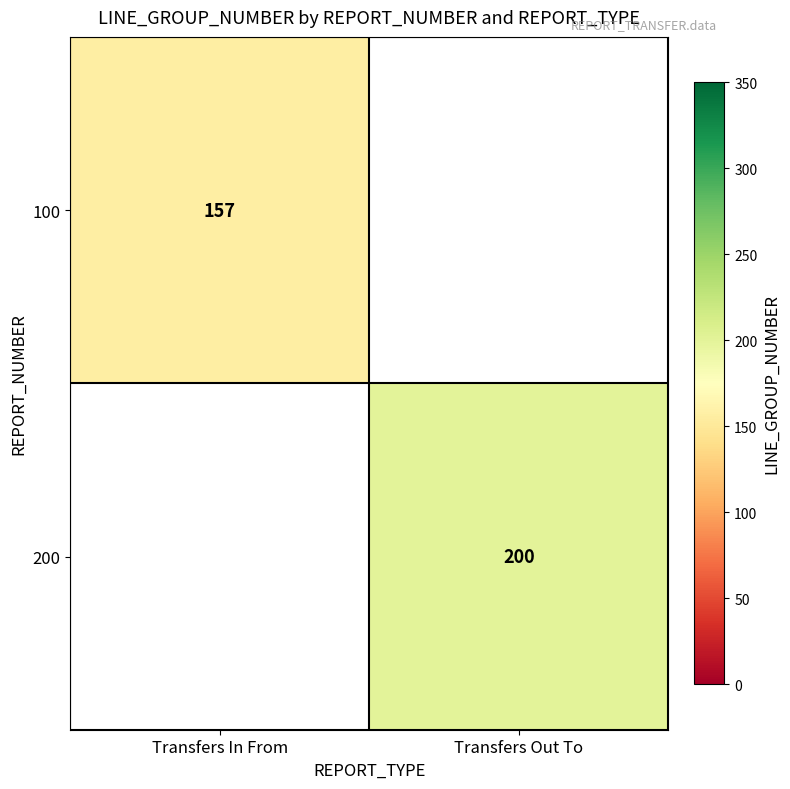

Which category has the lowest value in the 100 series?

Transfers In From